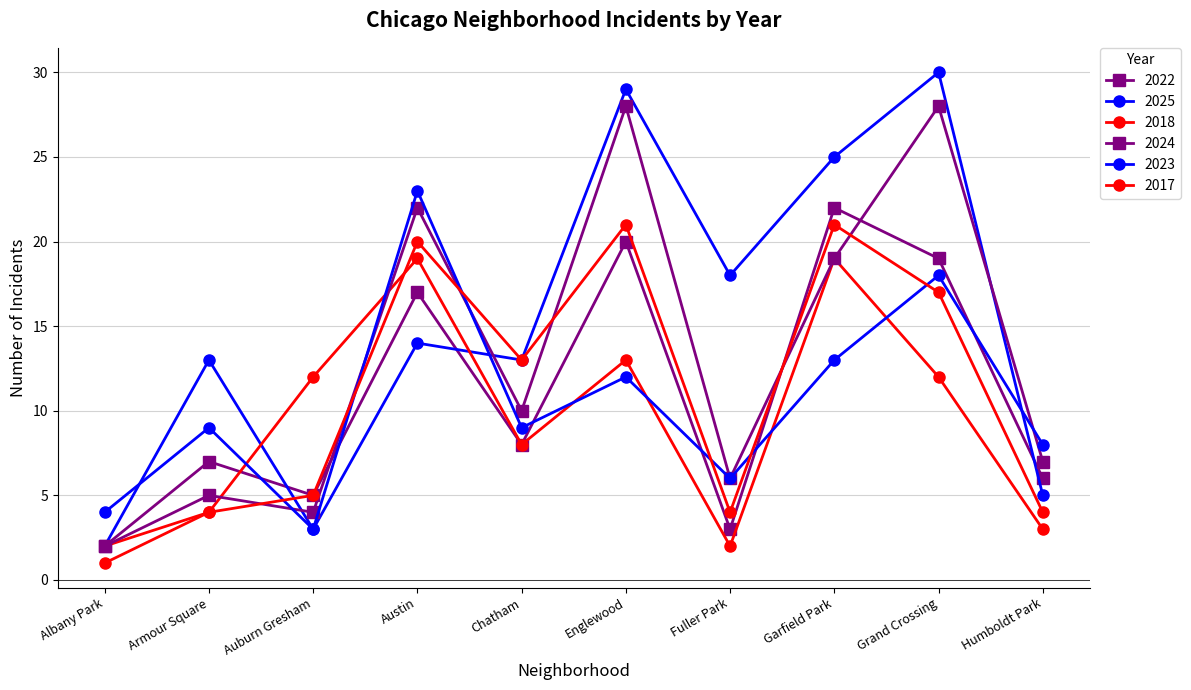

How many lines are shown in the chart?

6